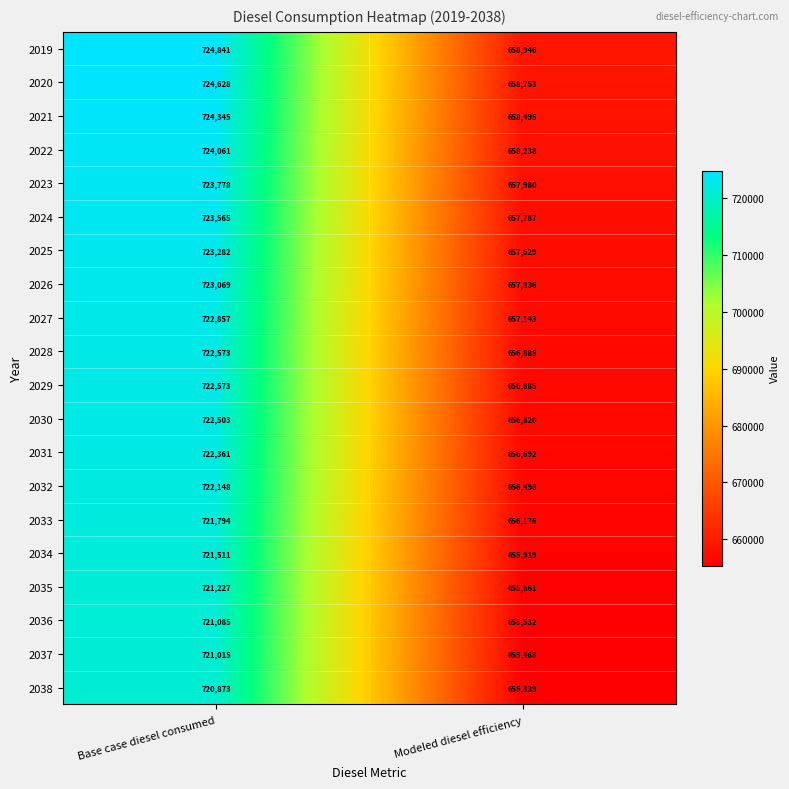

What is the difference between the 2038 values at Modeled diesel efficiency and Base case diesel consumed?

65534